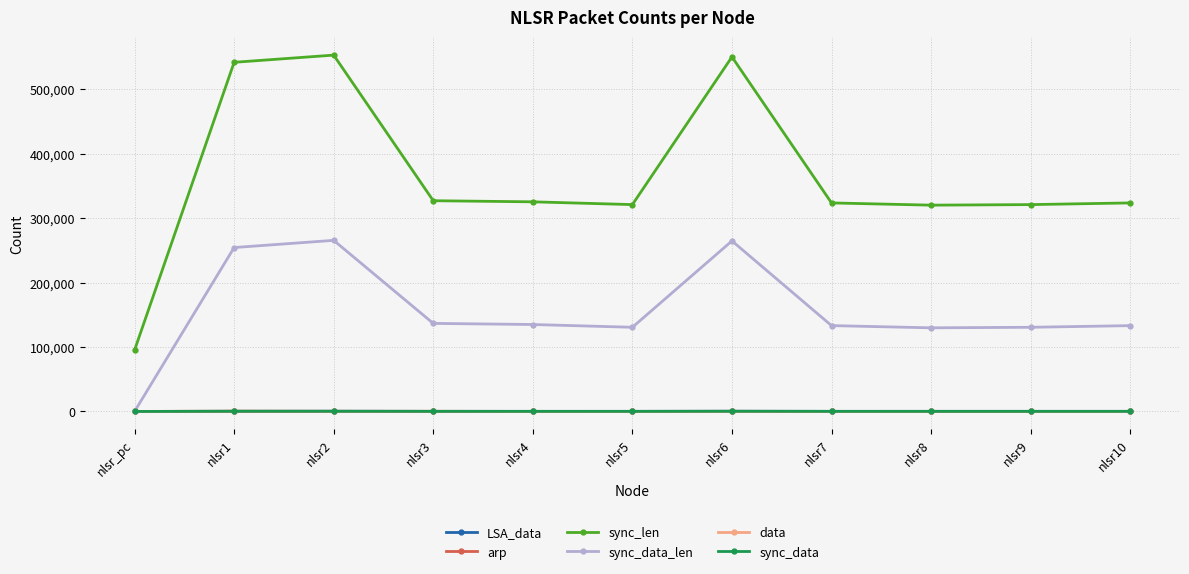

At which label does sync_data first exceed 155?

nlsr1